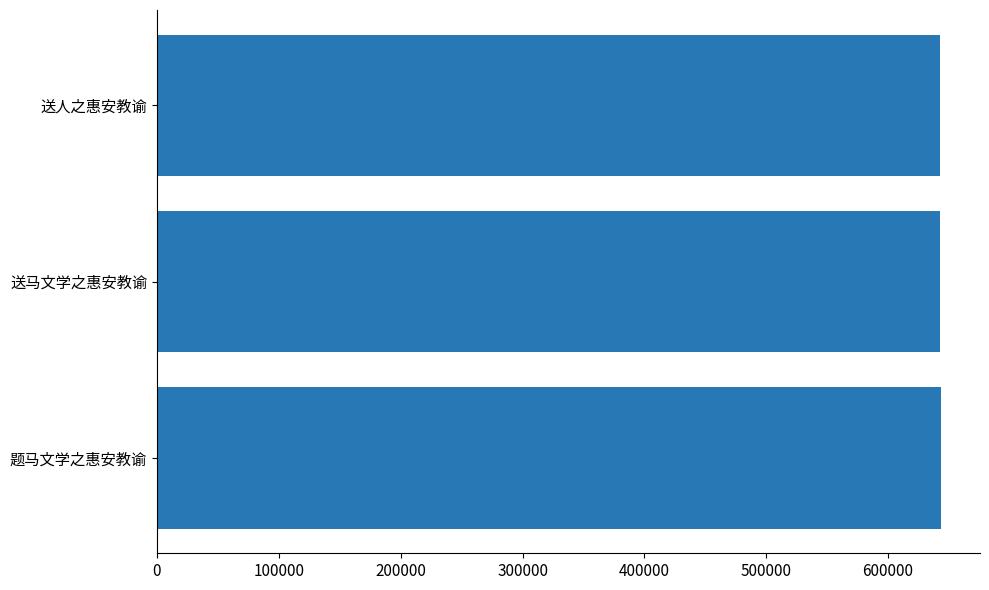

What is the sum of all values?

1928562